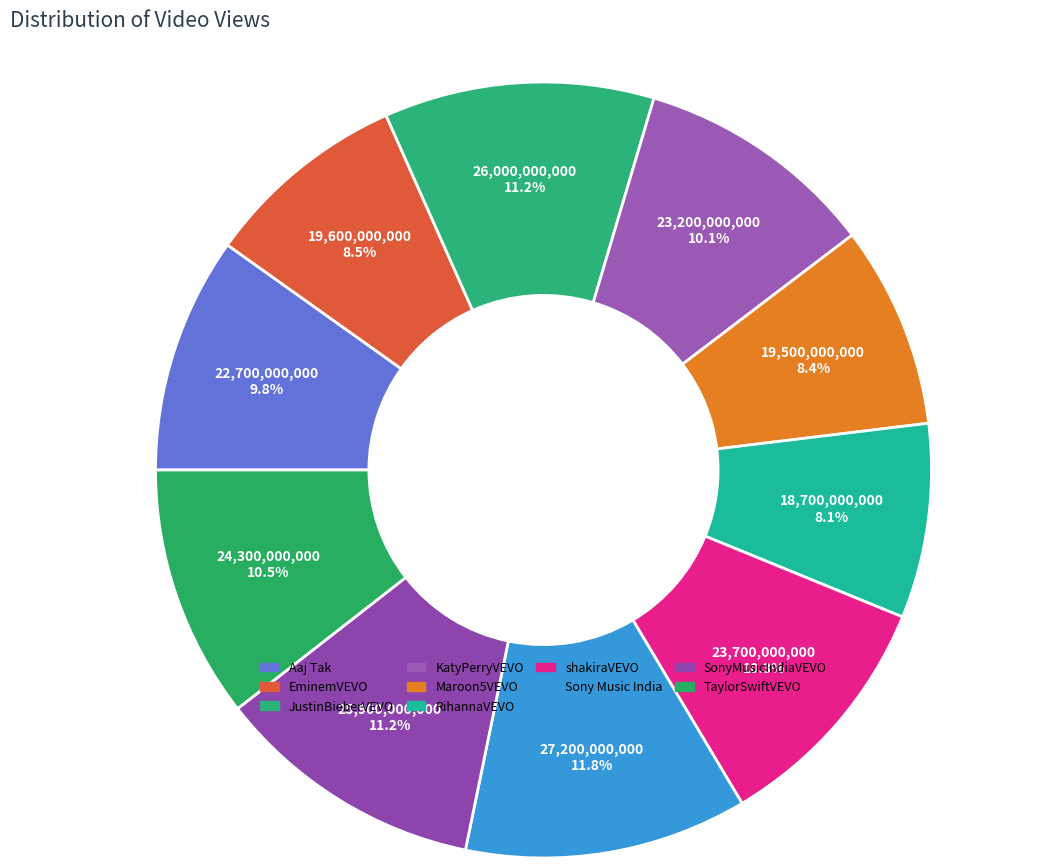

Which has a higher value, Sony Music India or Aaj Tak?

Sony Music India